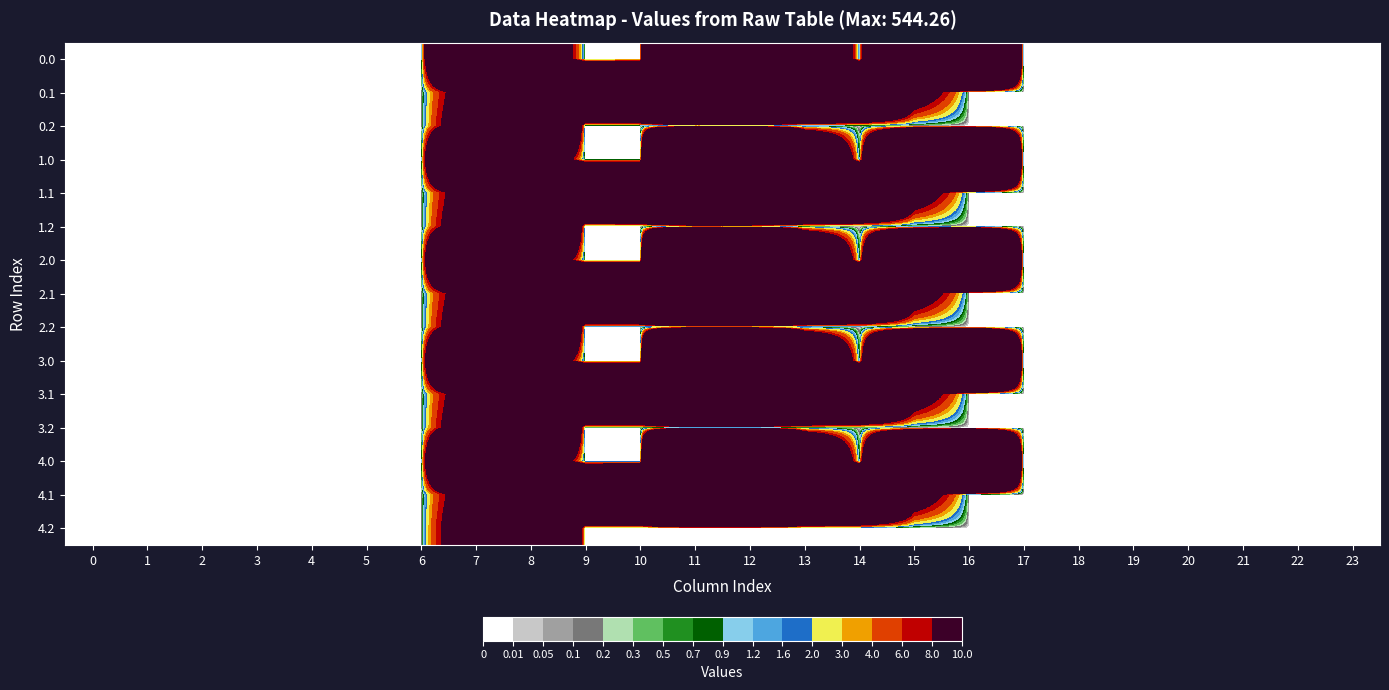

Count the number of categories in the chart.

24